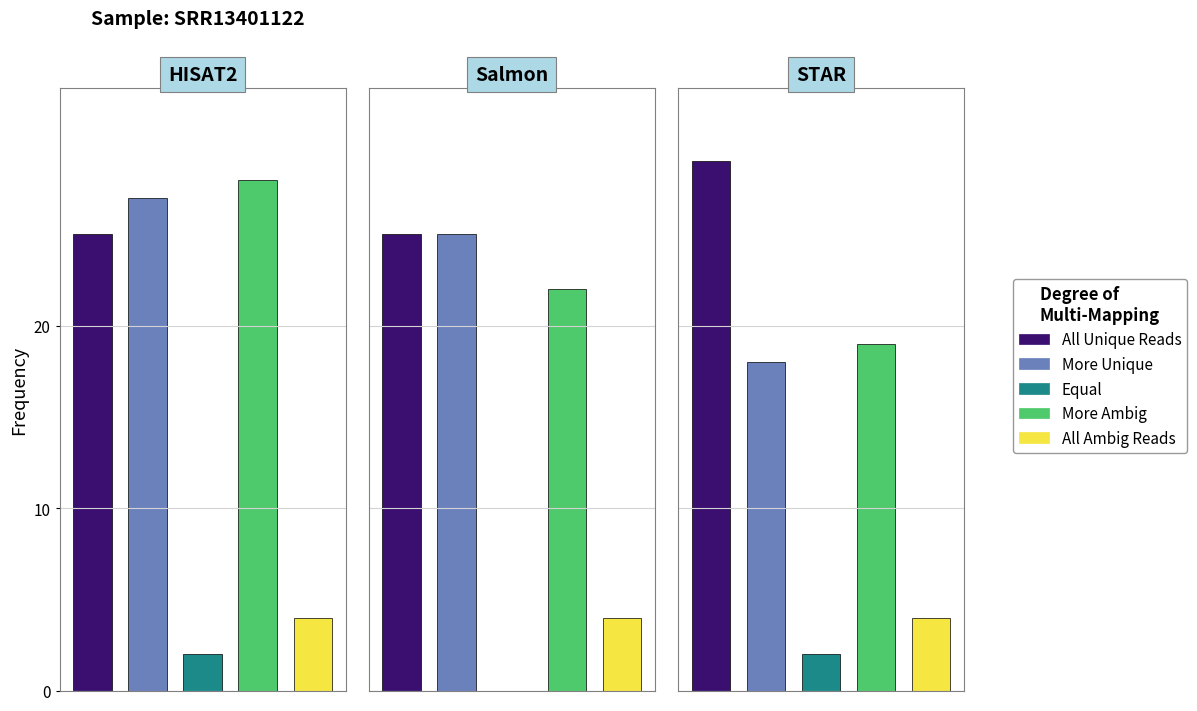

The value of Connectors/Other at 1 is 1. True or false?

False